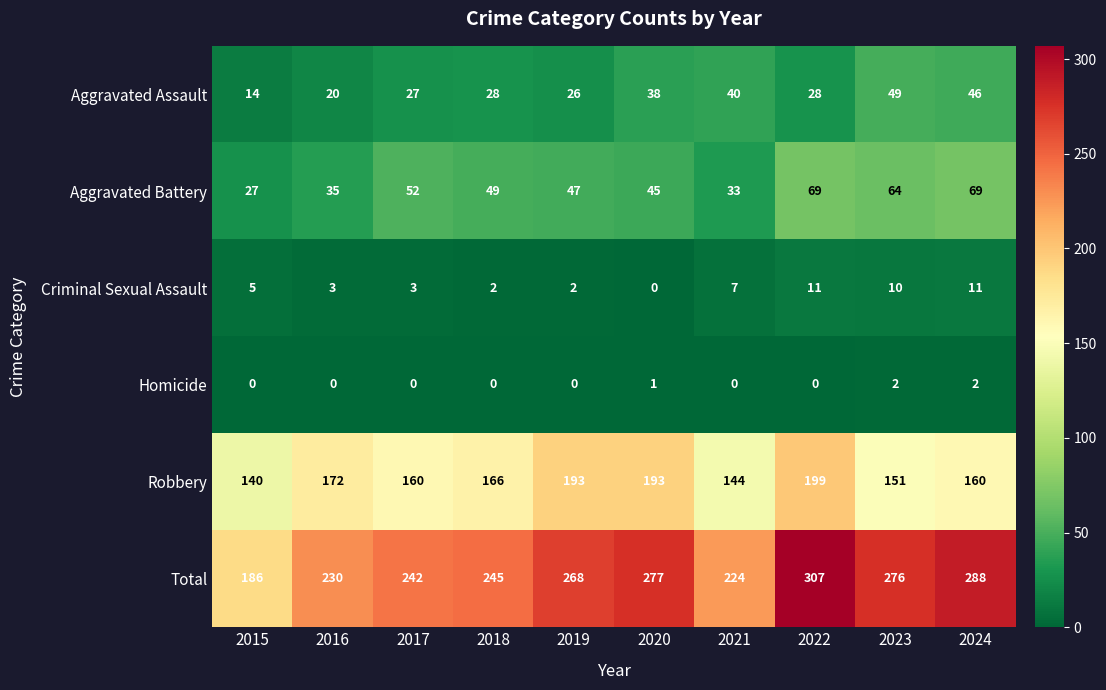

Between 2020 and 2022, which series saw the biggest shift?

Total